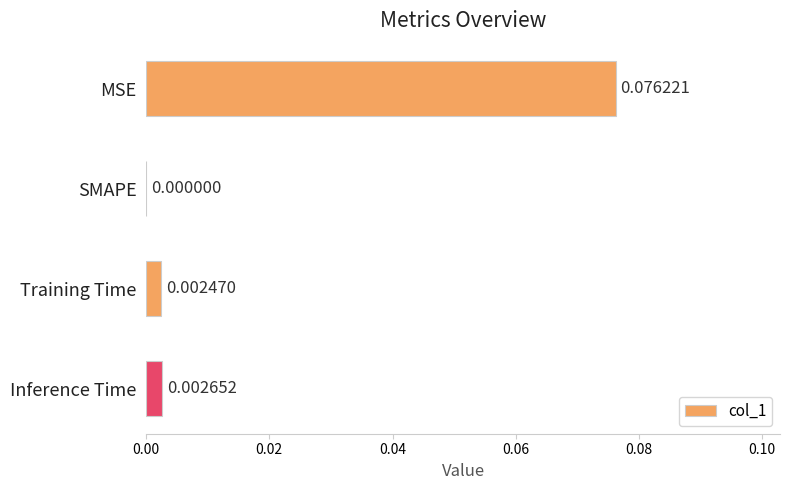

Which has a higher value, MSE or SMAPE?

MSE